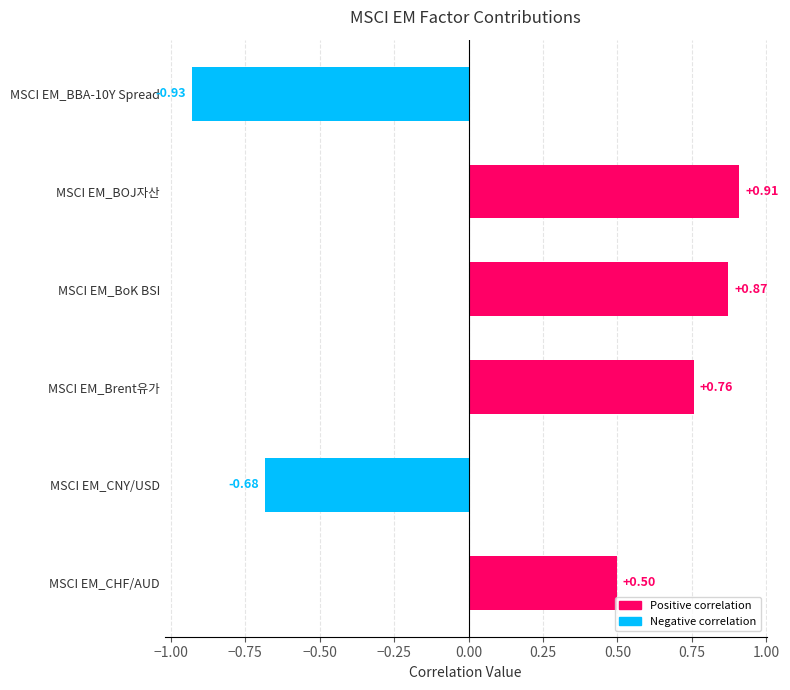

What position from the right is MSCI EM_BBA-10Y Spread?

6